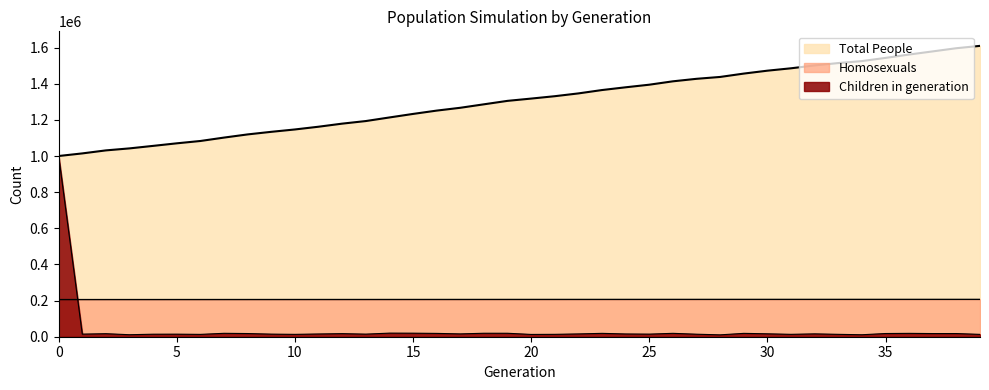

Where does the Total People series first go above 1317773?

21